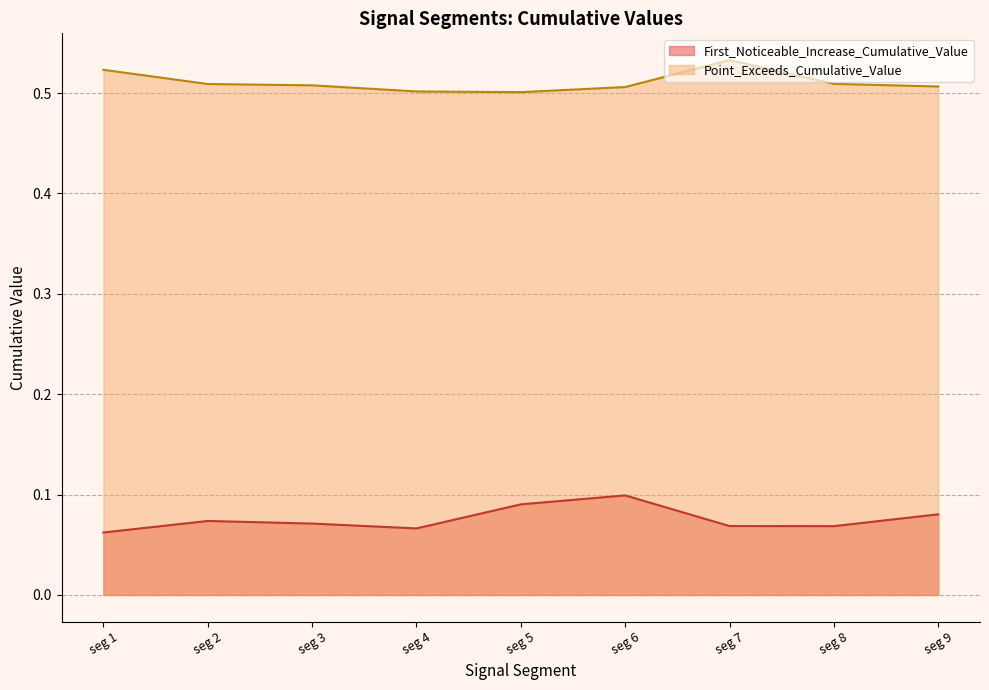

True or false: Point_Exceeds_Cumulative_Value has a value of 0.3 at seg 8.

False